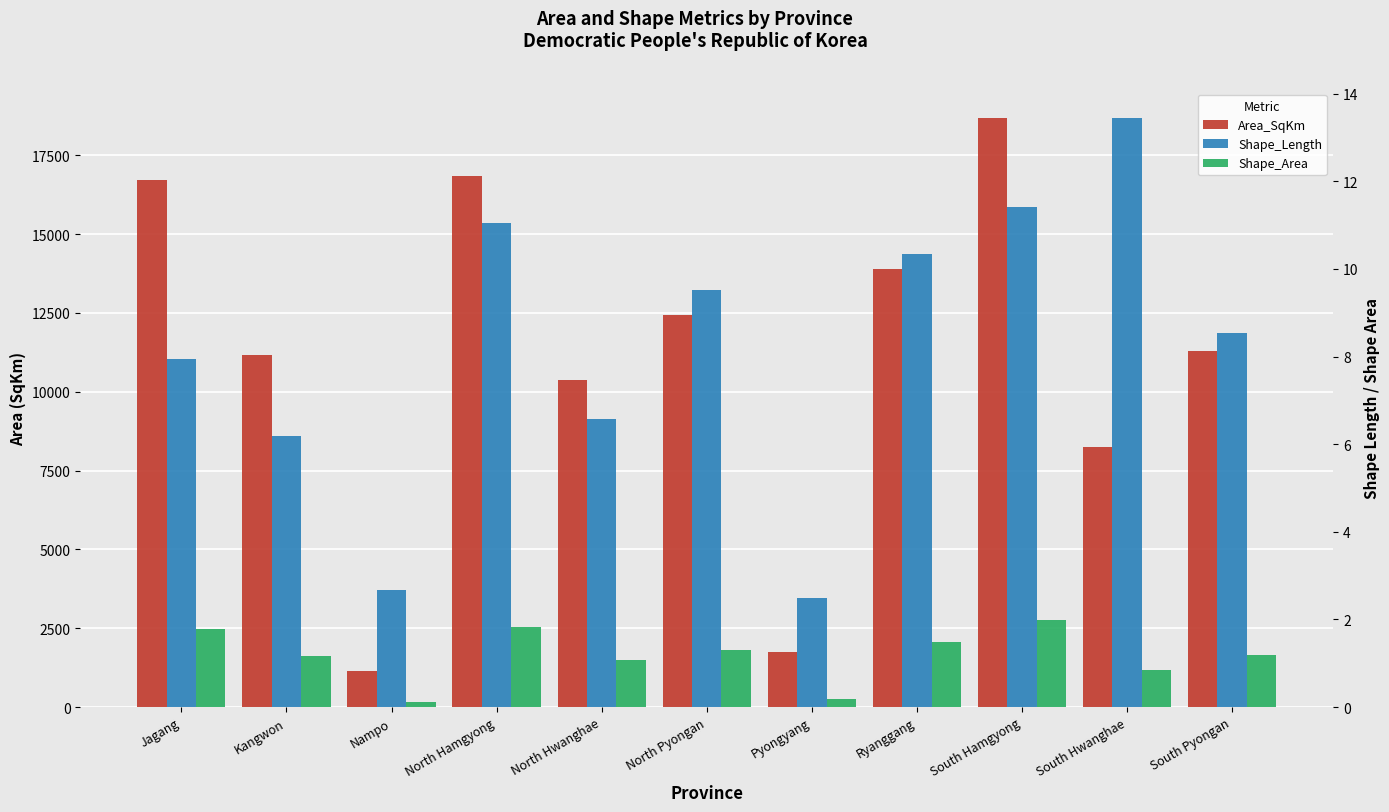

List the labels in order of Shape_Length value, largest first.

South Hwanghae, South Hamgyong, North Hamgyong, Ryanggang, North Pyongan, South Pyongan, Jagang, North Hwanghae, Kangwon, Nampo, Pyongyang